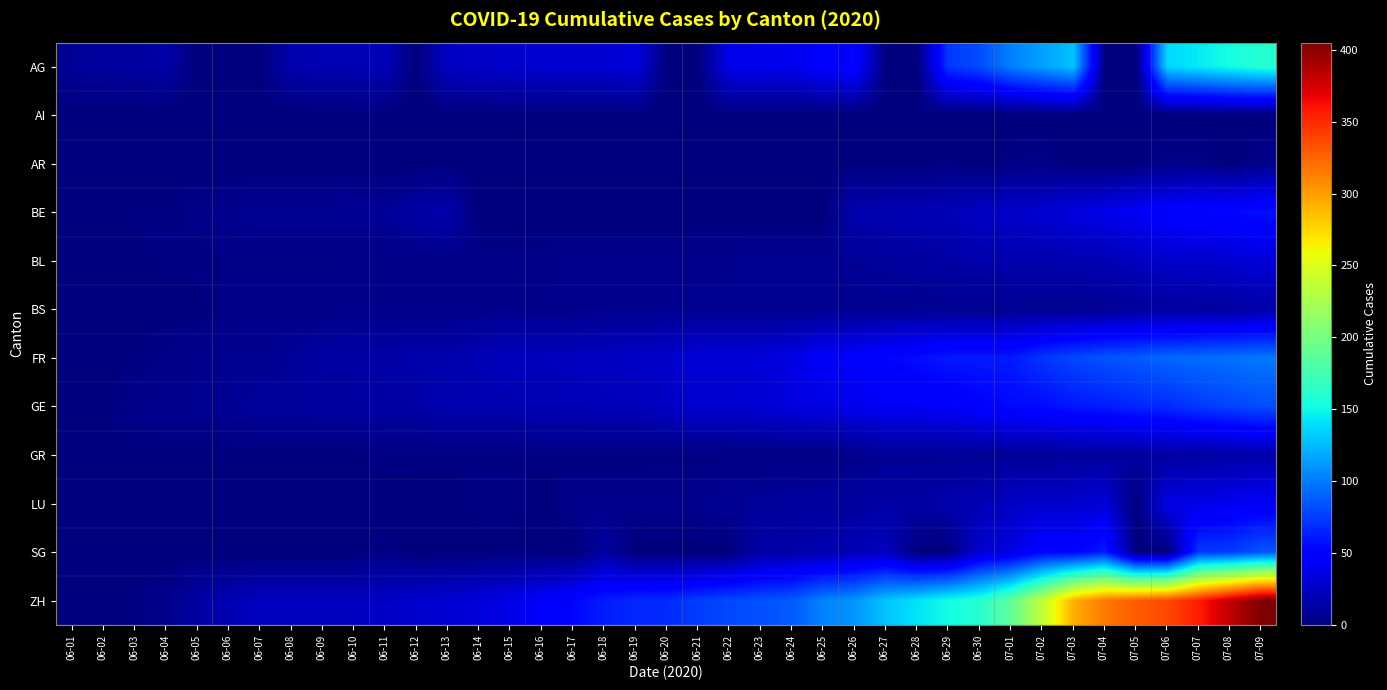

What is the average value of the SG series?

10